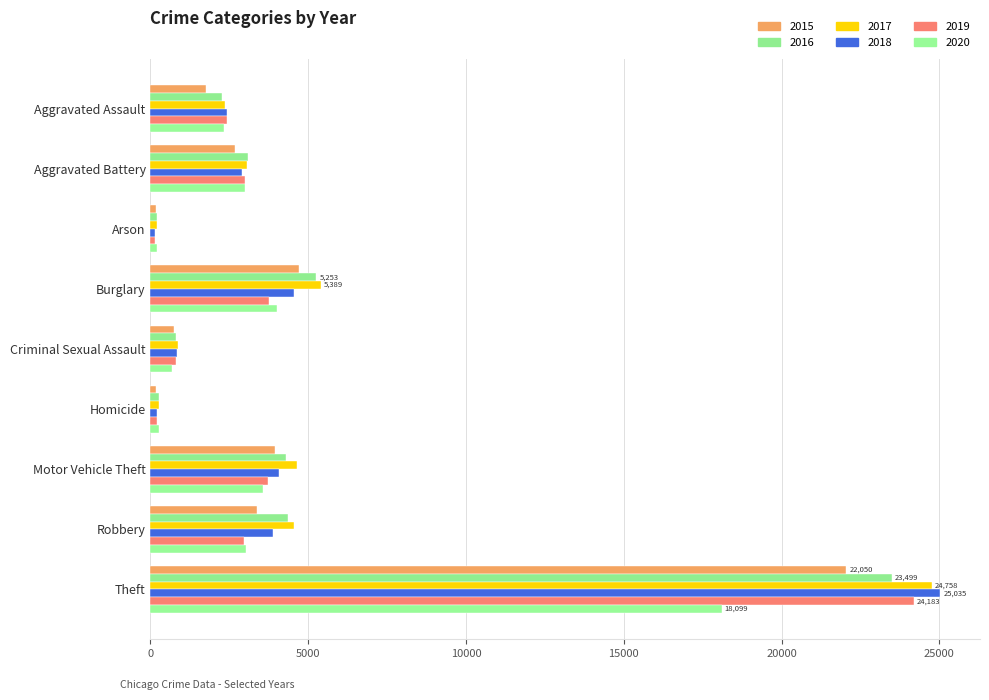

At Robbery, list the series in order from smallest to largest.

2019, 2020, 2015, 2018, 2016, 2017